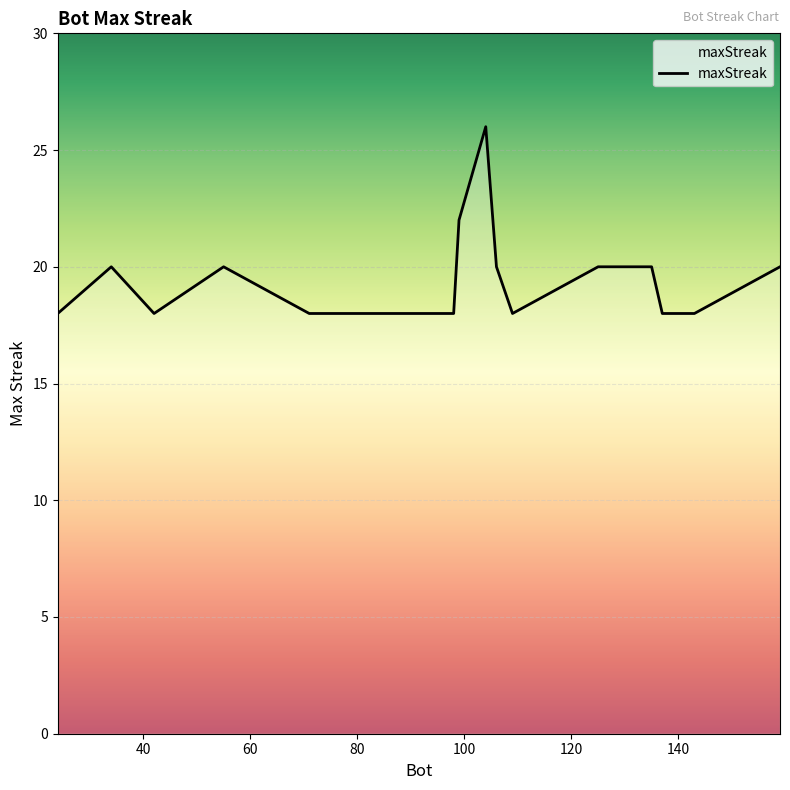

What is the sum of all values?

384